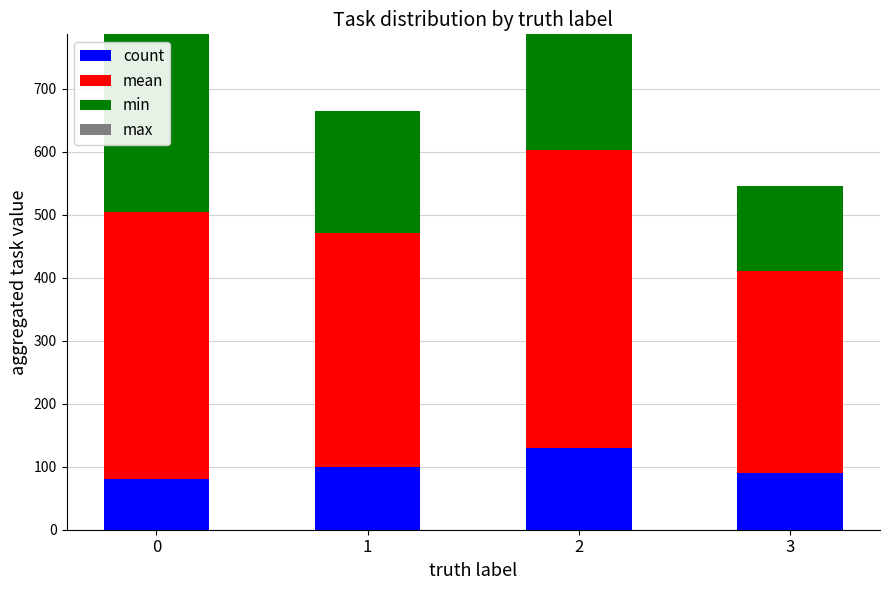

Reading right to left, what are the values for count?

90	130	100	80